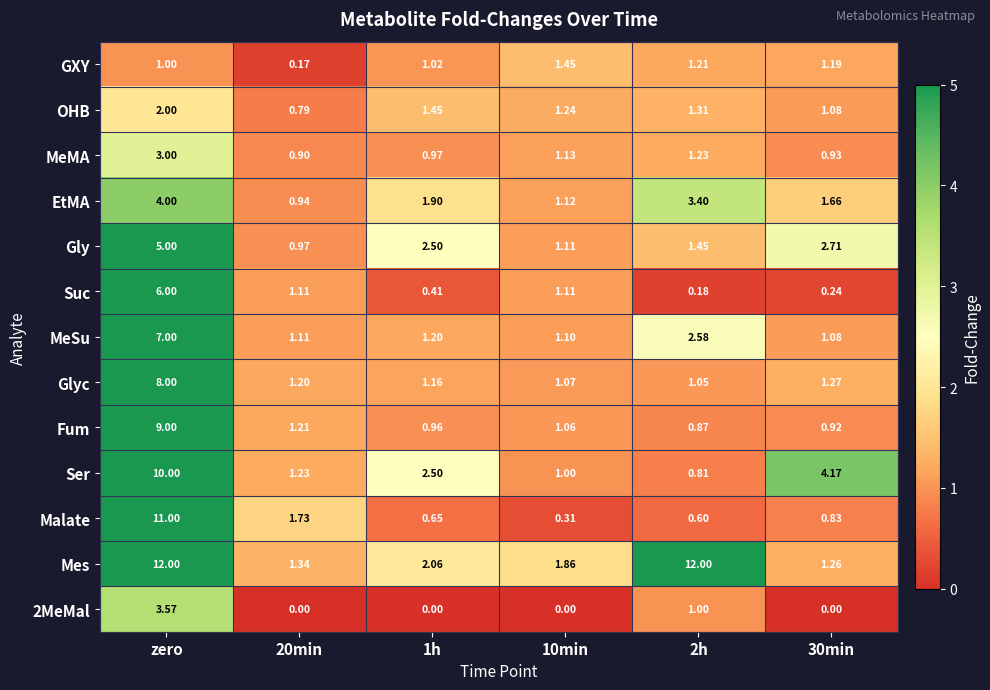

At zero, list the series in order from smallest to largest.

GXY, OHB, MeMA, 2MeMal, EtMA, Gly, Suc, MeSu, Glyc, Fum, Ser, Malate, Mes